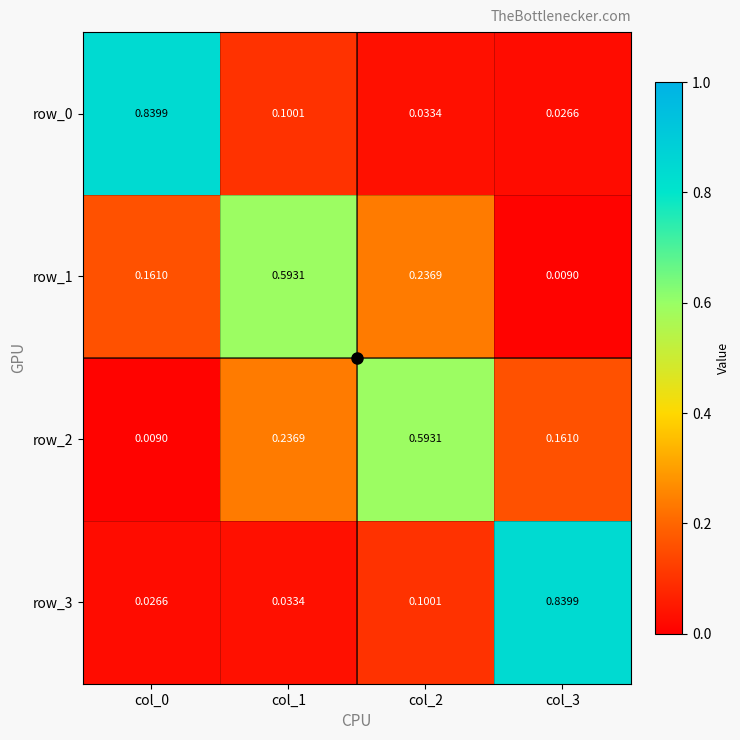

What is the sum of all row_2 values?

1.0